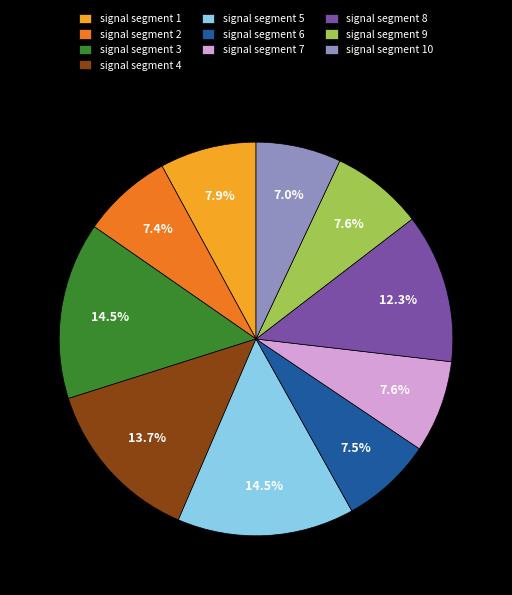

How many slices are in this pie chart?

10